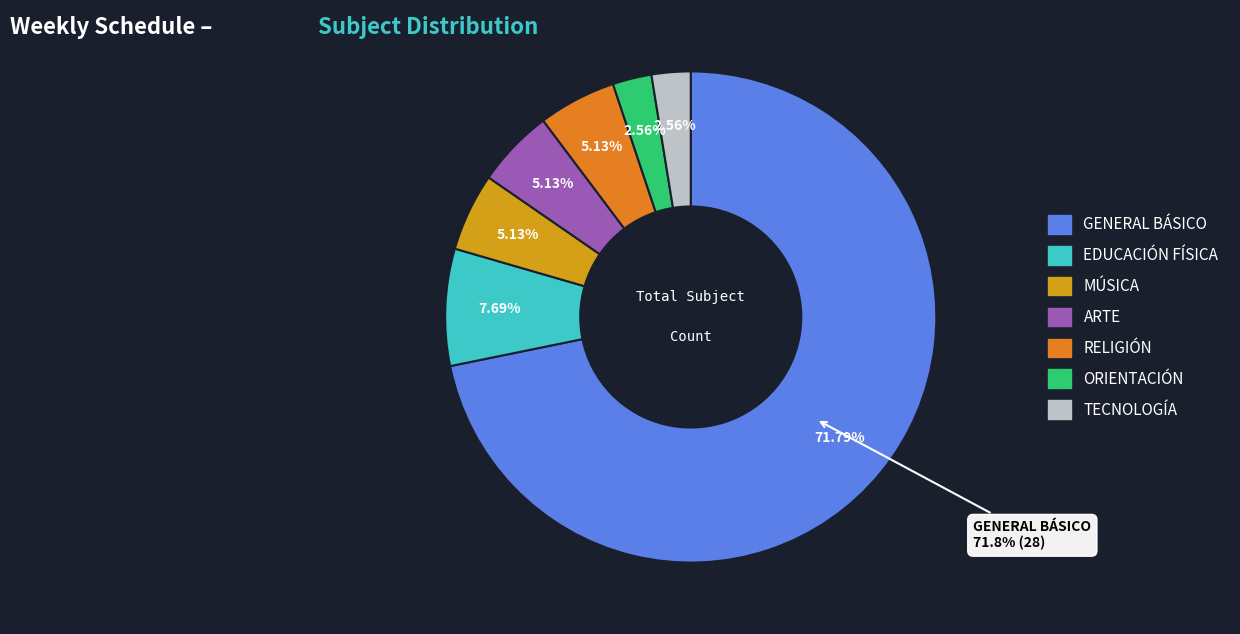

True or false: MÚSICA accounts for 14% of the total.

False